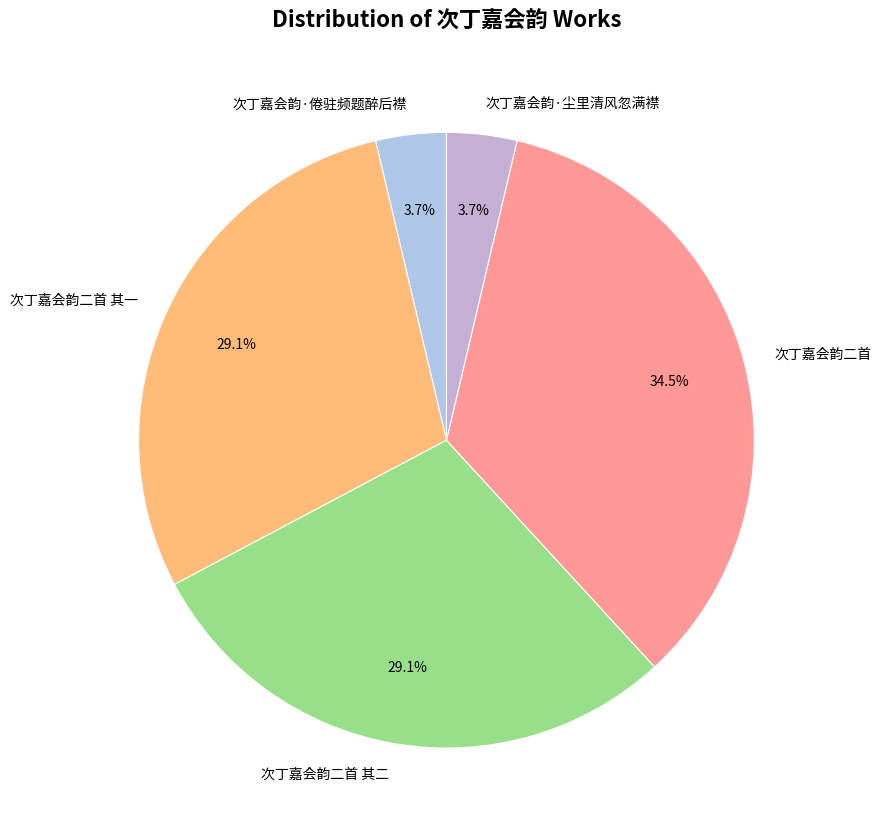

True or false: 次丁嘉会韵二首 其二 accounts for 35% of the total.

False